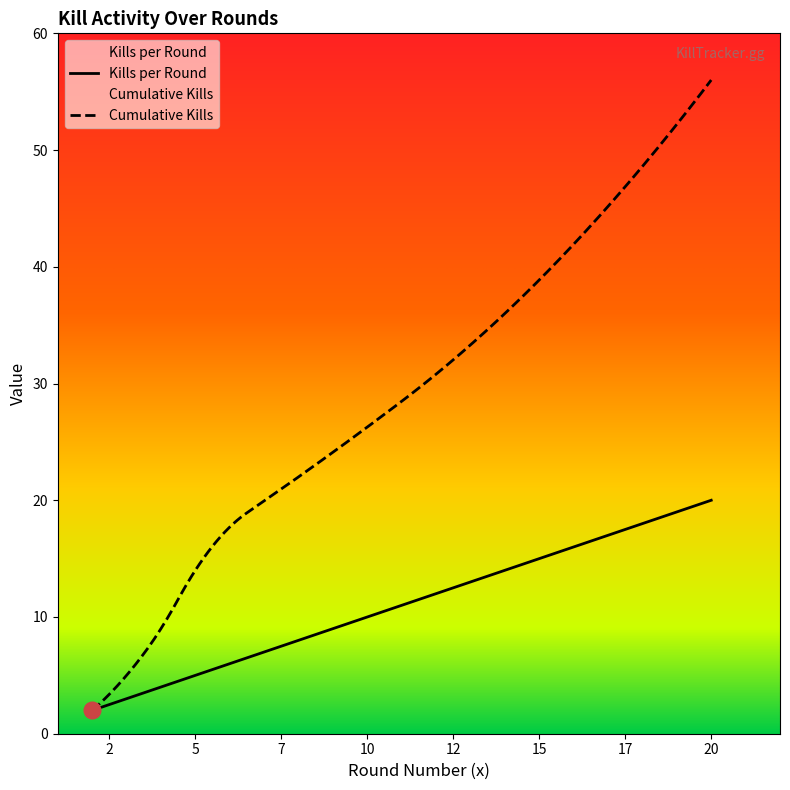

Rank the series at 20 from highest to lowest value.

Cumulative Kills, Kills per Round